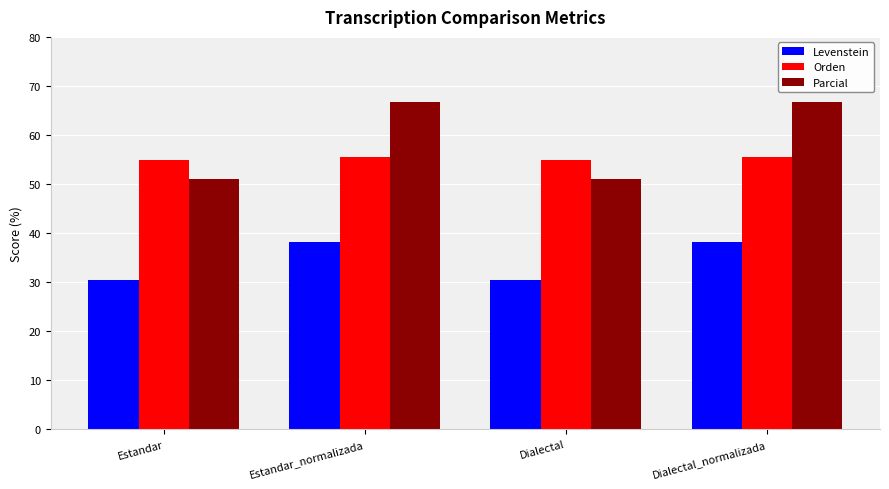

What is the spread (max minus min) of values at Estandar?

24.6